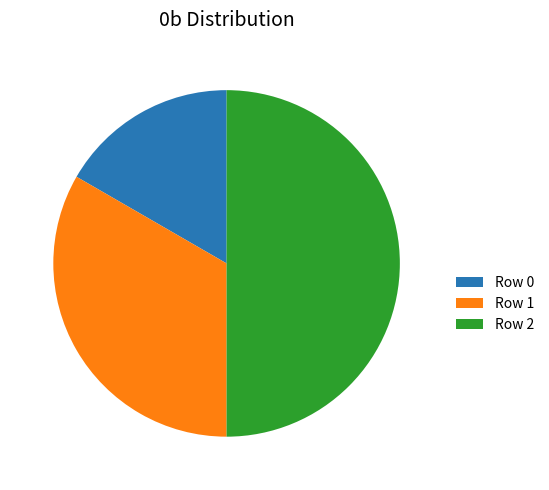

Does Row 0 represent more than half of the total?

No